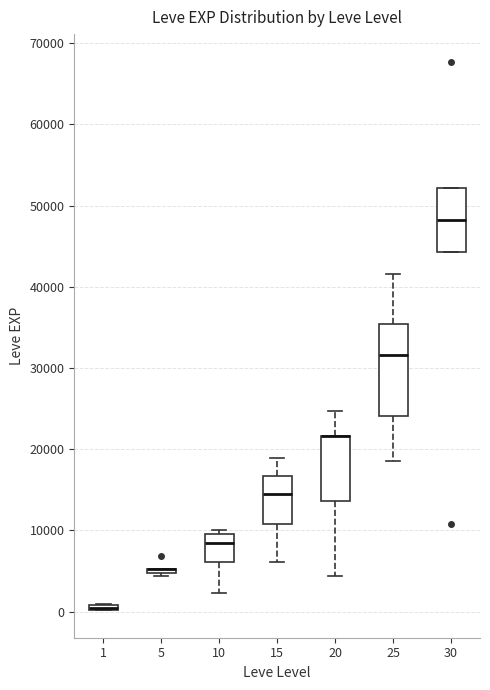

Which box is the tallest, from its lower edge to its upper edge?

25